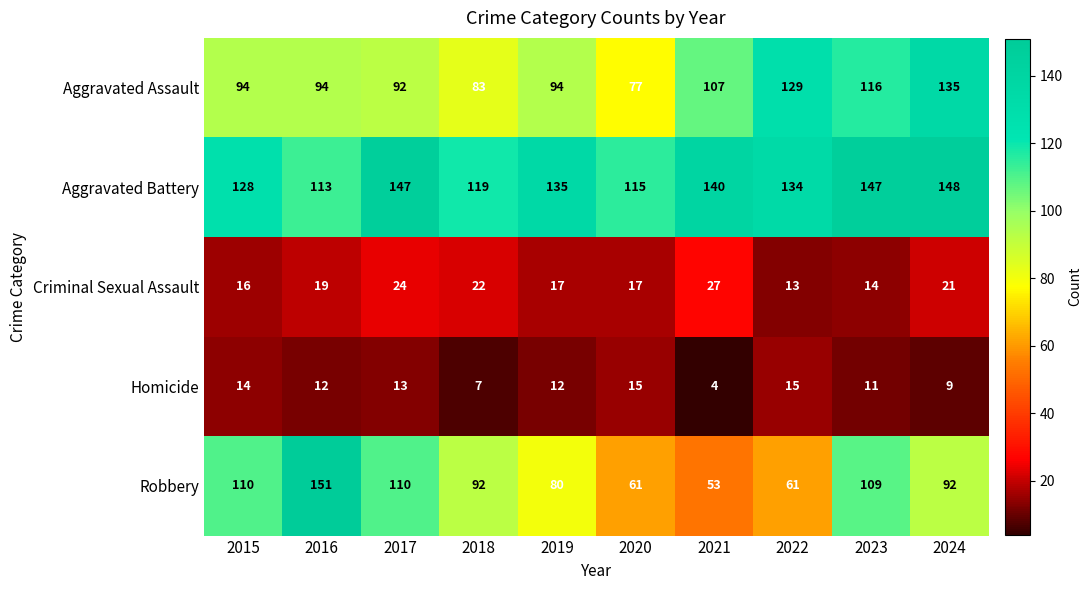

At 2023, list the series in order from largest to smallest.

Aggravated Battery, Aggravated Assault, Robbery, Criminal Sexual Assault, Homicide